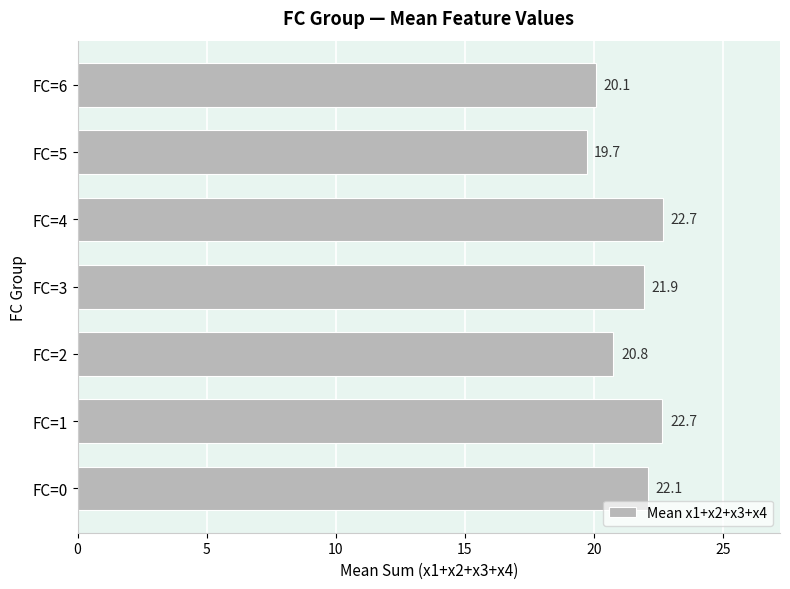

Reading top to bottom, what are all the values shown in this chart?

FC=6=20.1	FC=5=19.7	FC=4=22.7	FC=3=21.9	FC=2=20.8	FC=1=22.7	FC=0=22.1